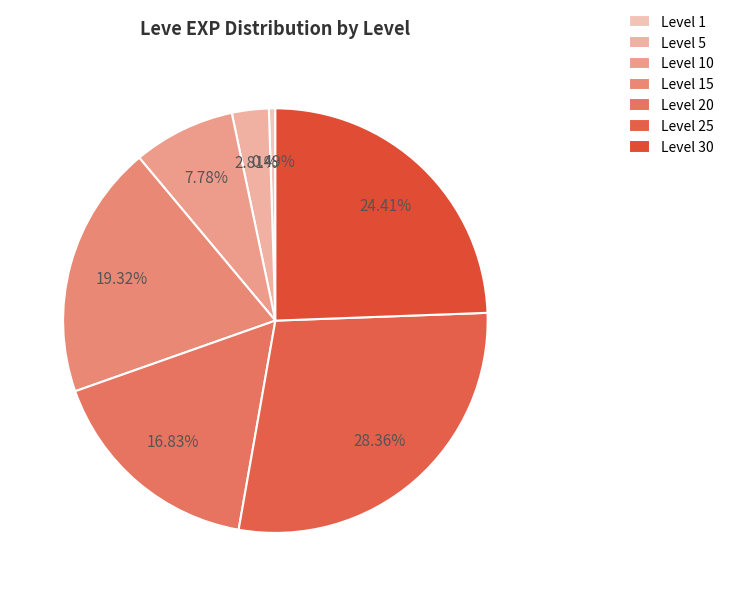

To the nearest percent, what is the difference between the Level 30 and Level 5 slice percentages?

22%